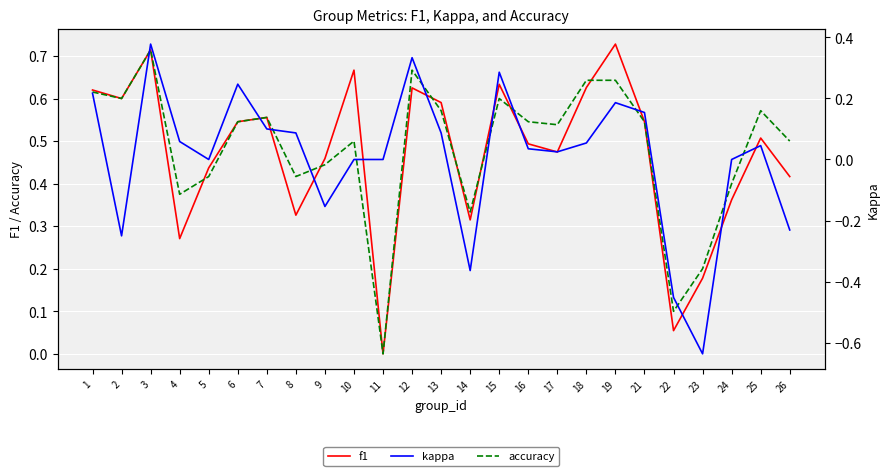

Is it true that accuracy equals 0.1 at 23?

False